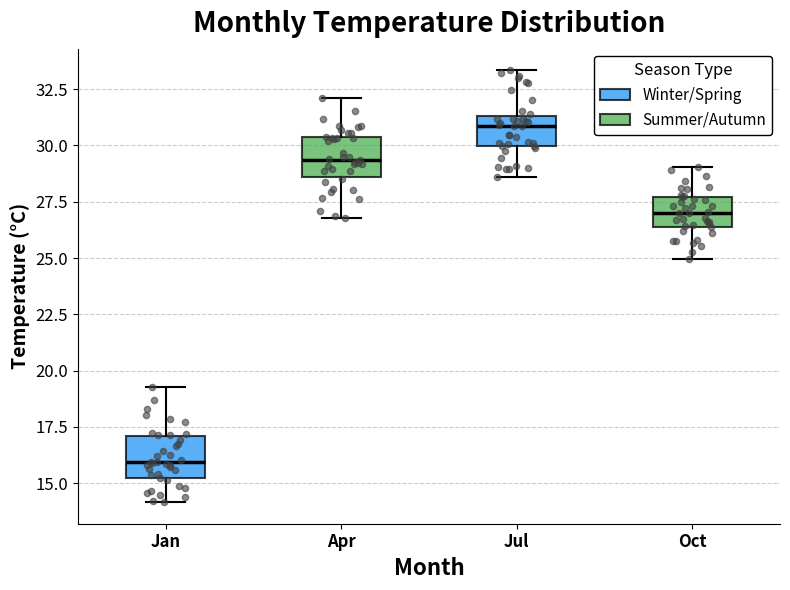

Reading left to right, transcribe this box plot: for each box, give where its median line is, the range the box spans, and where its two whiskers end, as read against the y-axis. The values are not printed on the chart, so give them approximately, as read against the axis.

Jan: median 16.0, box 15.5 to 17.0, whiskers 14.0 to 19.5
Apr: median 29.5, box 28.5 to 30.5, whiskers 27.0 to 32.0
Jul: median 31.0, box 30.0 to 31.5, whiskers 28.5 to 33.5
Oct: median 27.0, box 26.5 to 27.5, whiskers 25.0 to 29.0